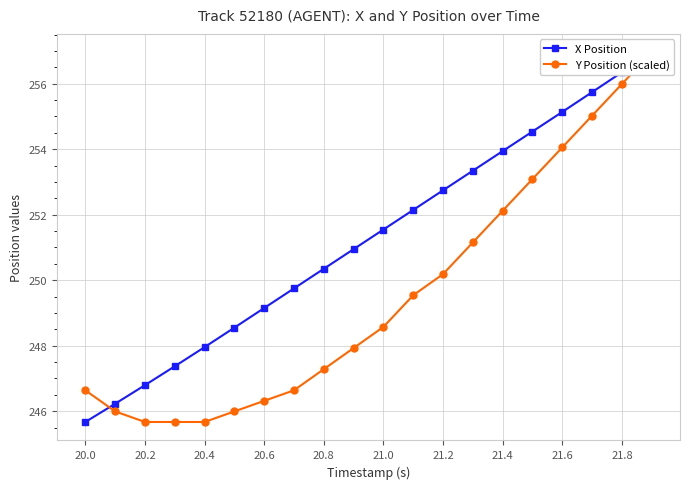

Which series has the widest spread of values?

X Position